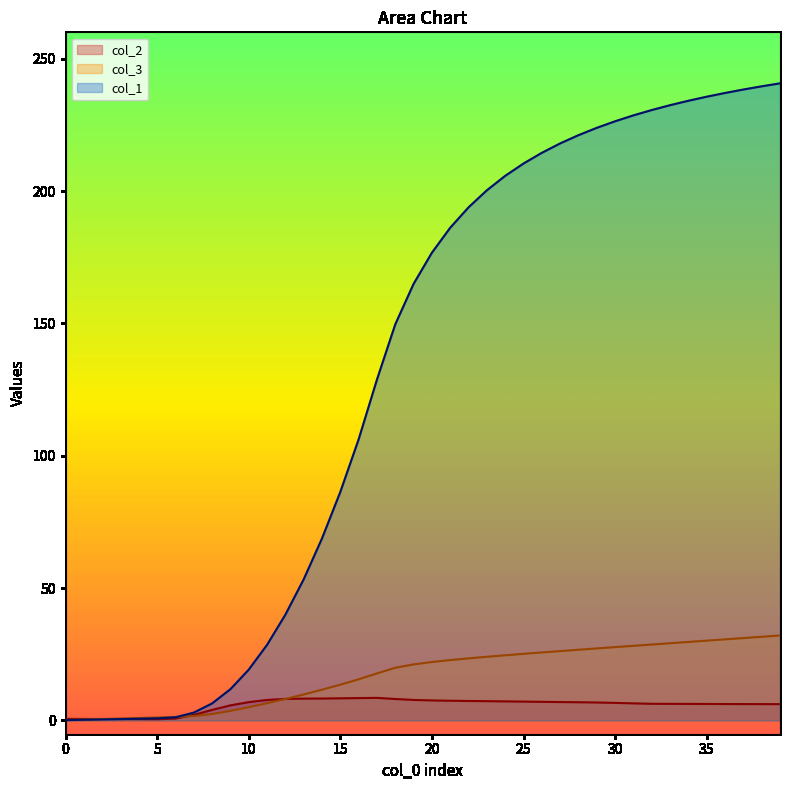

What is the maximum value for col_1?

240.7